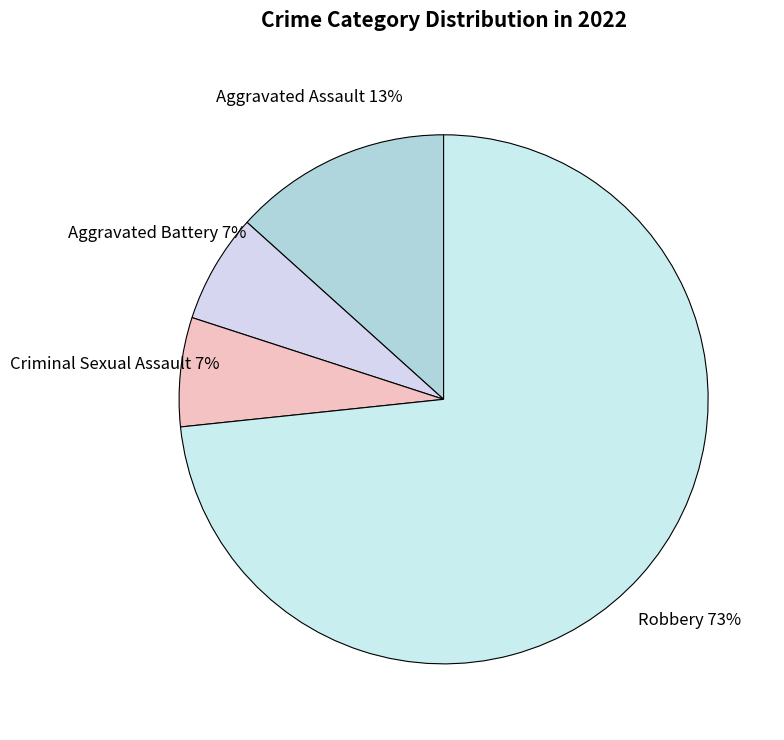

Combined, do Robbery and Criminal Sexual Assault account for over 50%?

Yes